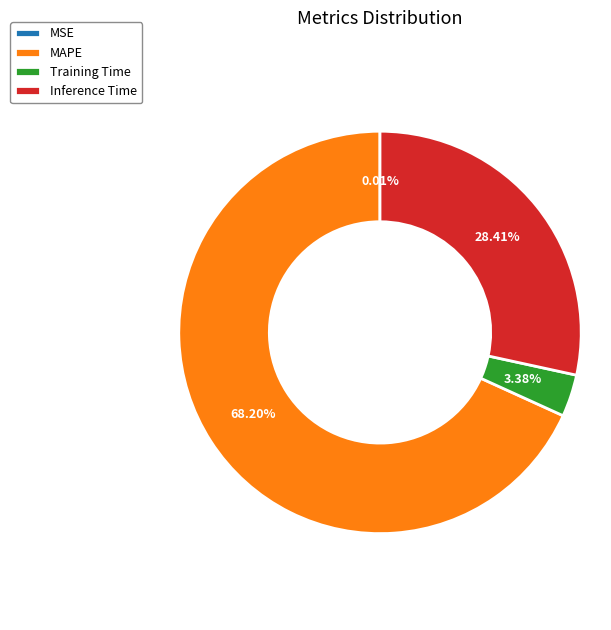

To the nearest percent, what is the average slice percentage?

25%